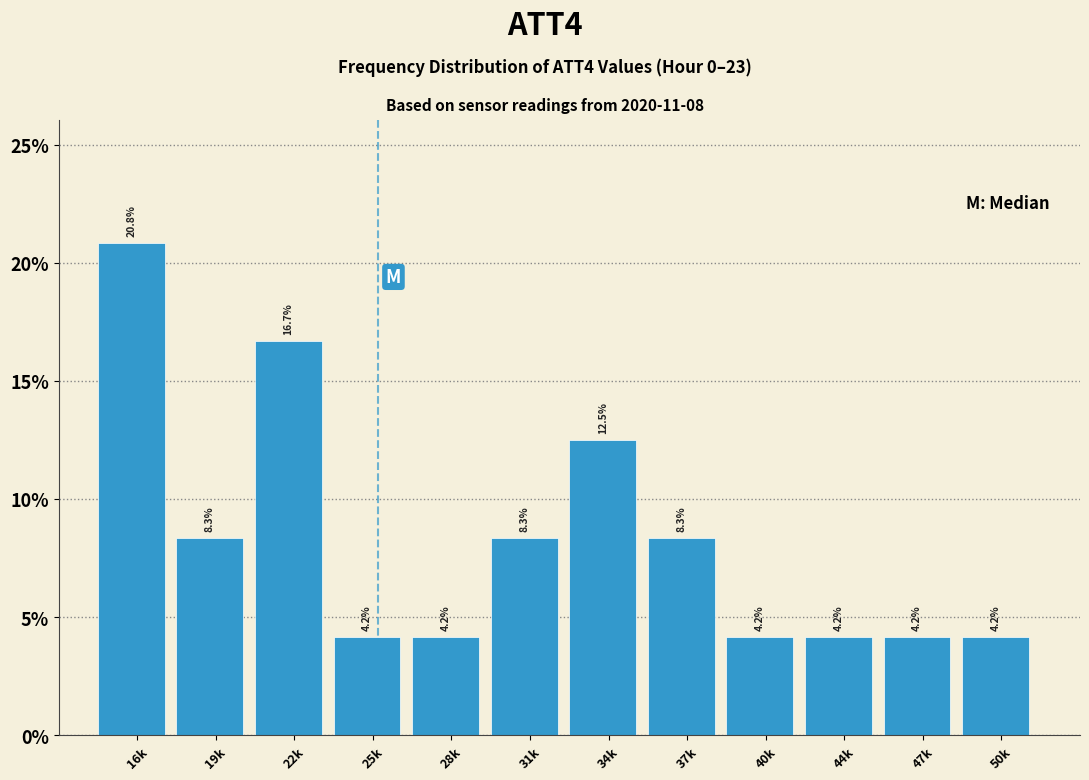

Reading left to right, transcribe all the data shown in this chart.

20.8	8.3	16.7	4.2	4.2	8.3	12.5	8.3	4.2	4.2	4.2	4.2